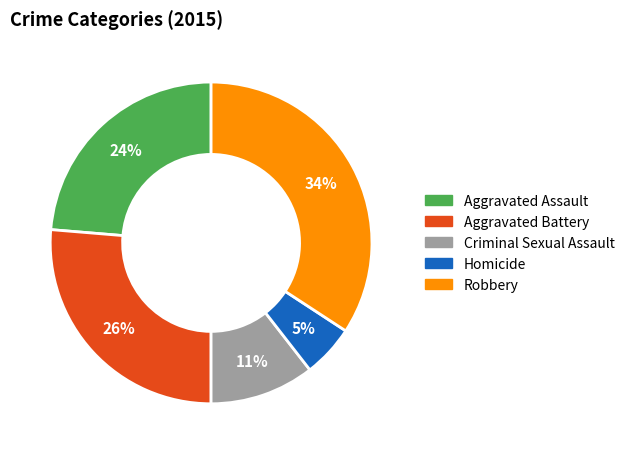

Rank the categories by value from lowest to highest.

Homicide, Criminal Sexual Assault, Aggravated Assault, Aggravated Battery, Robbery